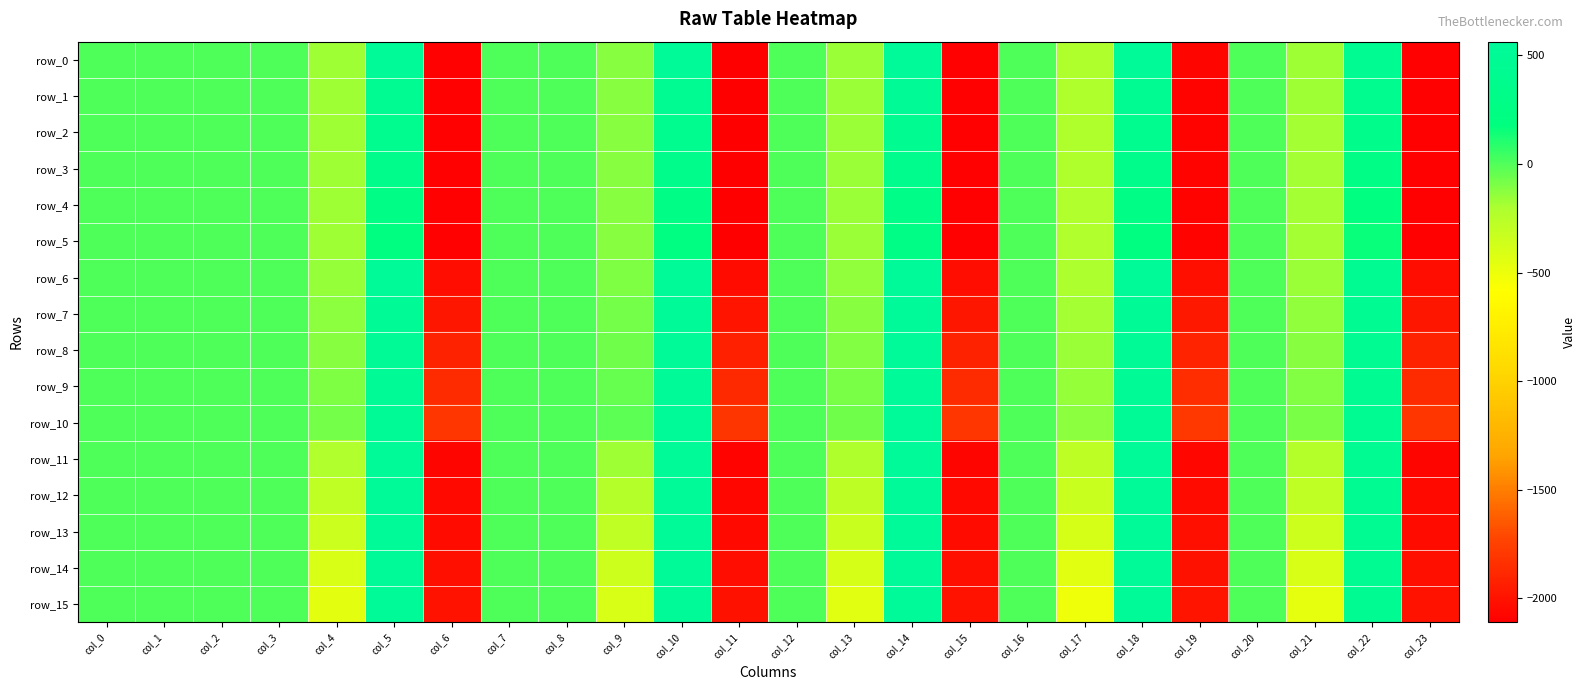

Count the number of categories in the chart.

24